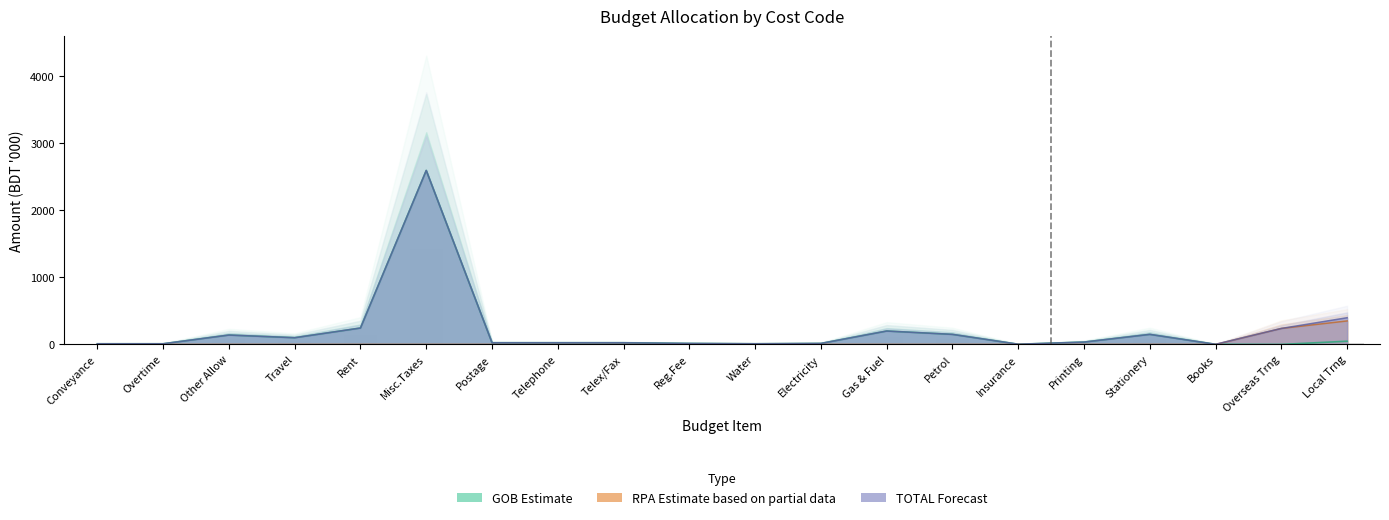

What is the maximum value shown in the chart?

2596.3